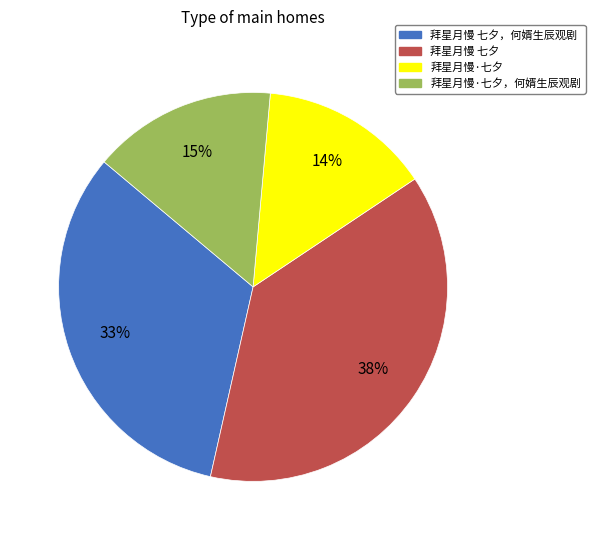

To the nearest percent, what is the difference between the largest and smallest slice percentages?

24%